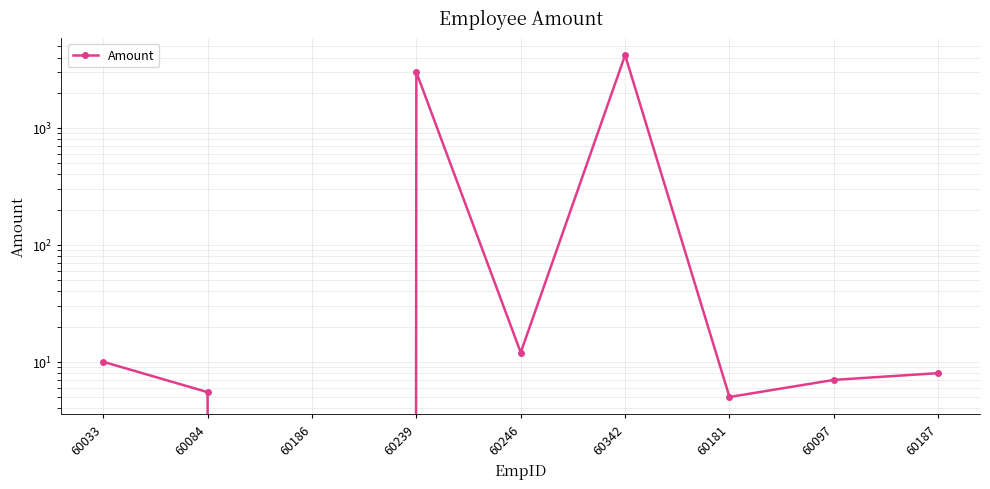

What is the difference between the values at 60342 and 60181?

4195.0